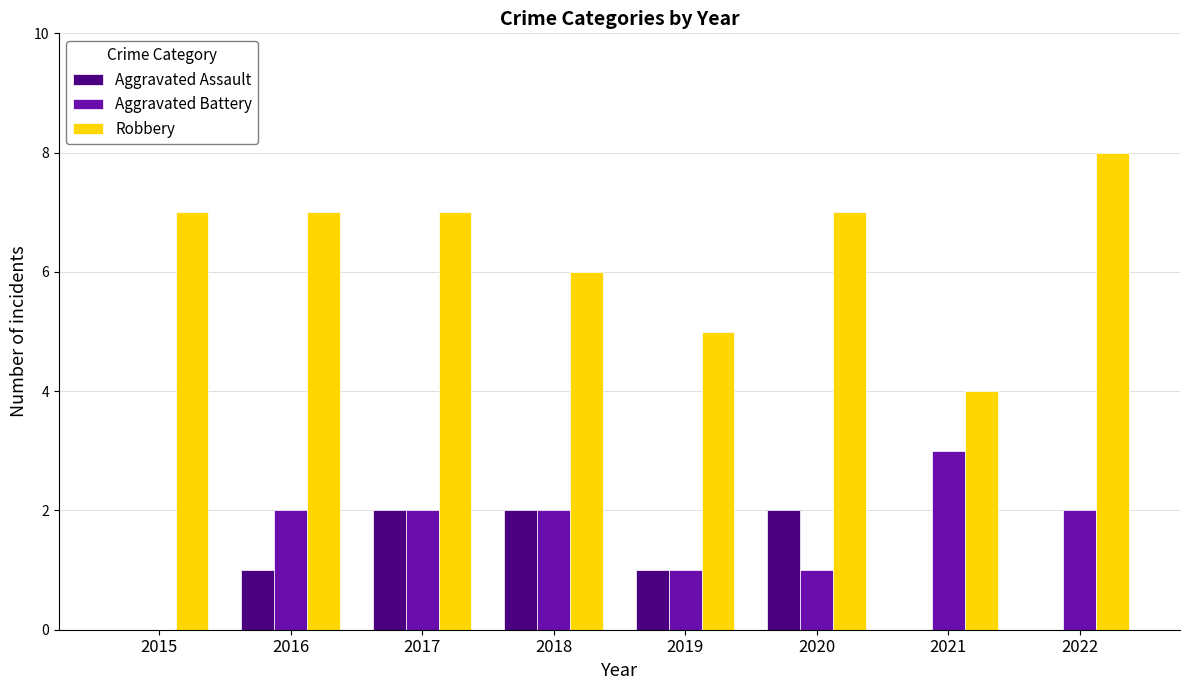

Reading left to right, list all the values displayed in this chart.

Aggravated Assault: 0	1	2	2	1	2	0	0
Aggravated Battery: 0	2	2	2	1	1	3	2
Robbery: 7	7	7	6	5	7	4	8